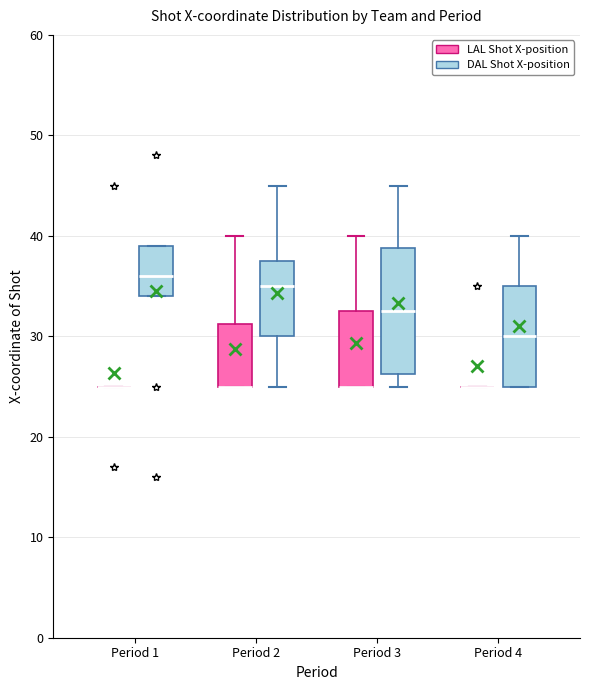

Reading left to right, transcribe this box plot: for each box, give where its median line is, the range the box spans, and where its two whiskers end, as read against the y-axis. The values are not printed on the chart, so give them approximately, as read against the axis.

Period 1 (LAL Shot X-position): box collapsed to a line at 25, whiskers 25 to 25
Period 1 (DAL Shot X-position): median 36, box 34 to 39, whiskers 34 to 39
Period 2 (LAL Shot X-position): median 25 (drawn on the box's lower edge), box 25 to 31, whiskers 25 to 40
Period 2 (DAL Shot X-position): median 35, box 30 to 38, whiskers 25 to 45
Period 3 (LAL Shot X-position): median 25 (drawn on the box's lower edge), box 25 to 33, whiskers 25 to 40
Period 3 (DAL Shot X-position): median 33, box 26 to 39, whiskers 25 to 45
Period 4 (LAL Shot X-position): box collapsed to a line at 25, whiskers 25 to 25
Period 4 (DAL Shot X-position): median 30, box 25 to 35, whiskers 25 to 40